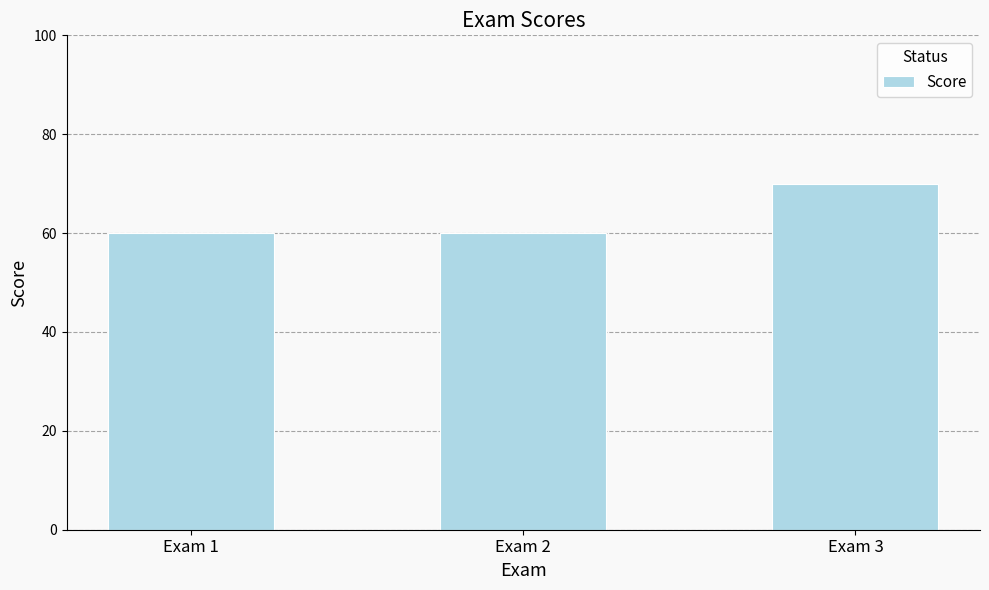

The chart shows a value of 70 at Exam 3. True or false?

True